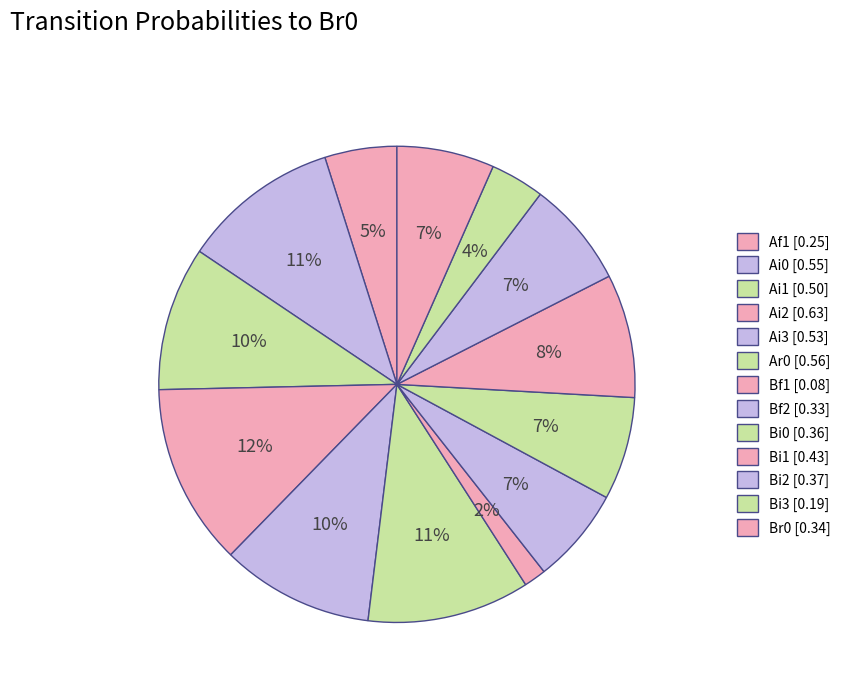

Which category has the biggest portion of the pie?

Ai2